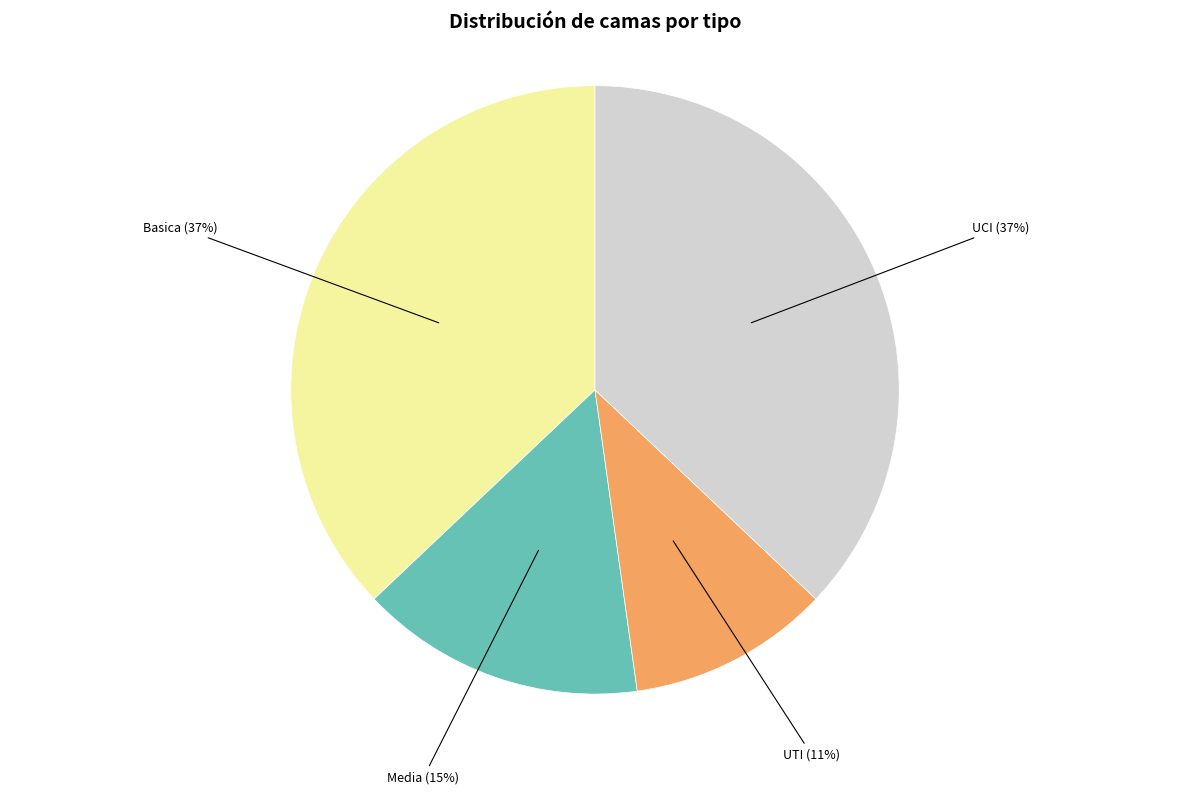

To the nearest percent, what is the average slice percentage?

25%